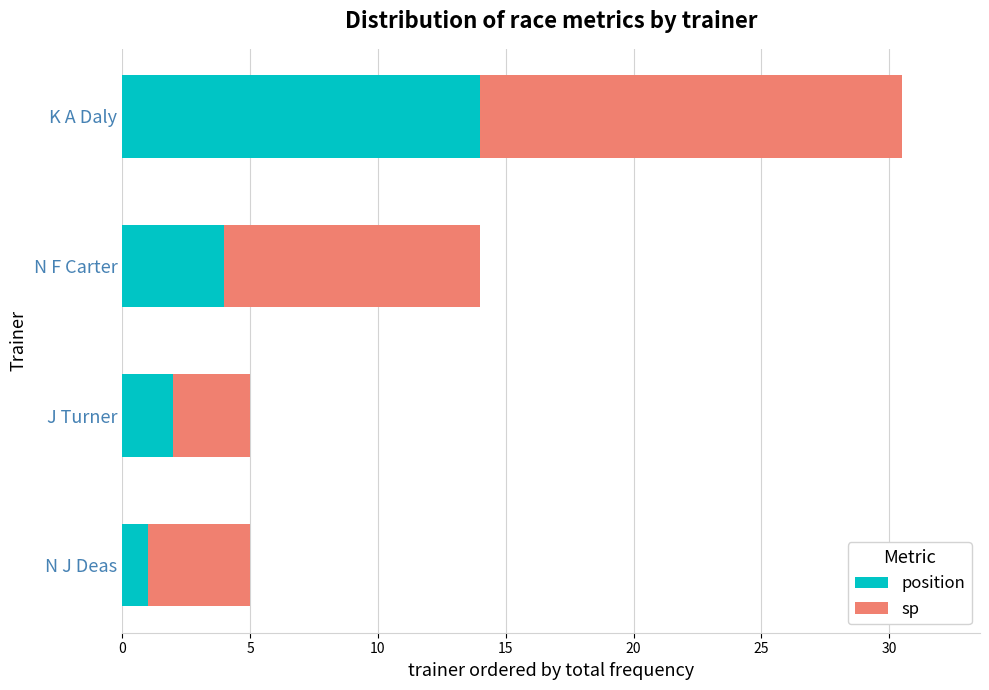

What is the minimum value for position?

1.0